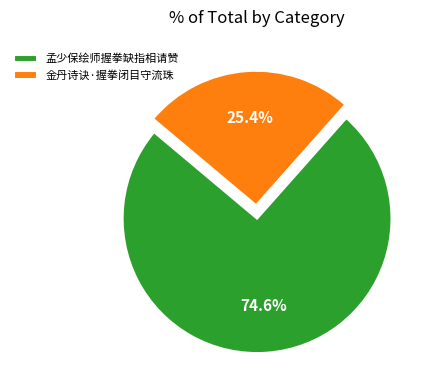

Is the sum of 孟少保绘师握拳缺指相请赞 and 金丹诗诀·握拳闭目守流珠 greater than half?

Yes